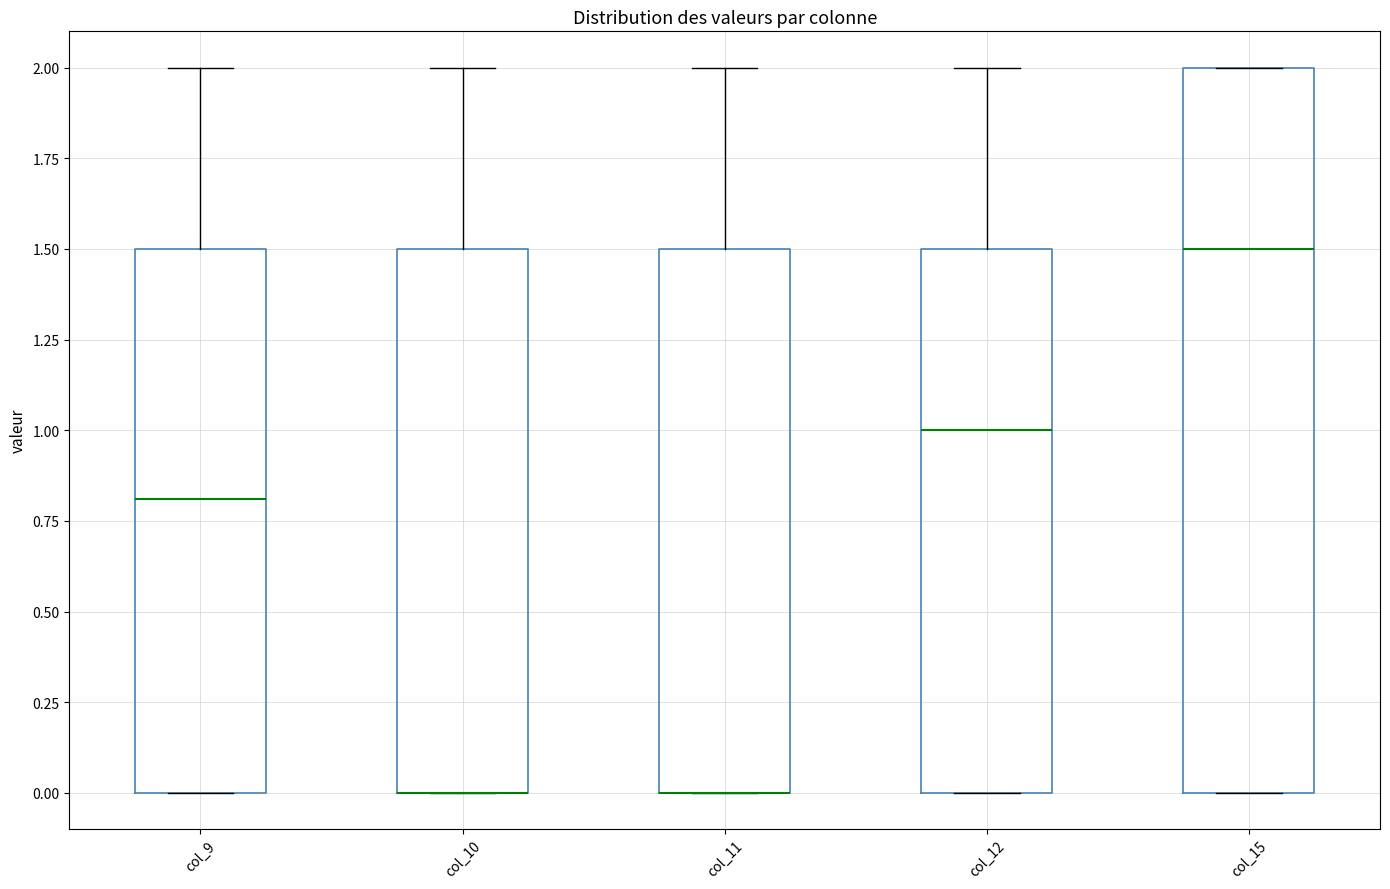

Where is the upper edge of the box for col_9 on the y-axis? The values are not printed on the chart, so give them approximately, as read against the axis.

1.5